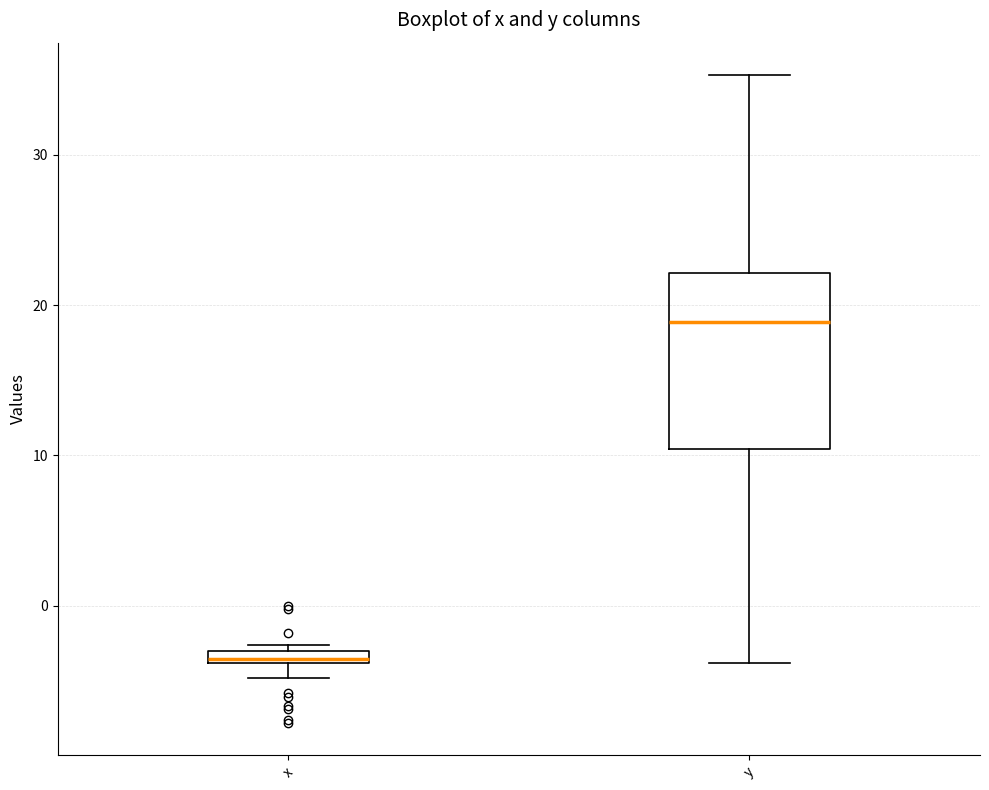

Which box's median line is the highest?

y